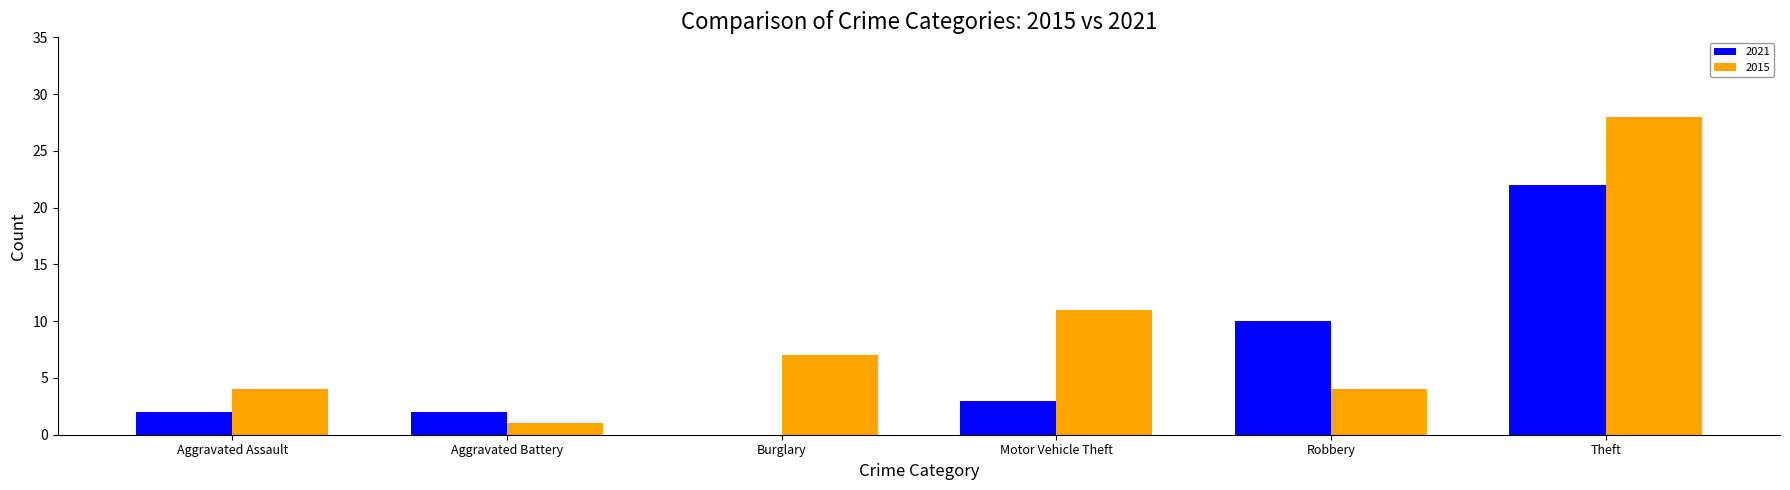

Is the value of 2015 at Burglary greater than the value of 2021 at Aggravated Assault?

Yes